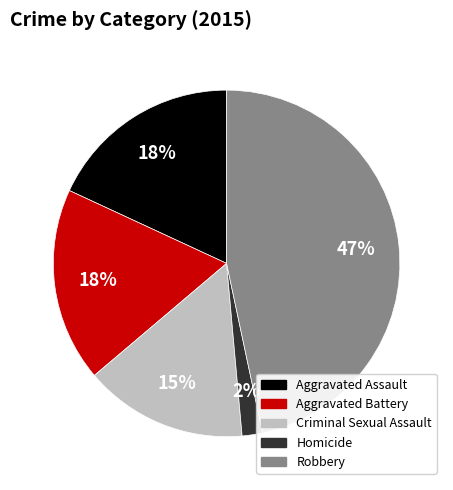

To the nearest percent, what portion does Robbery represent?

47%